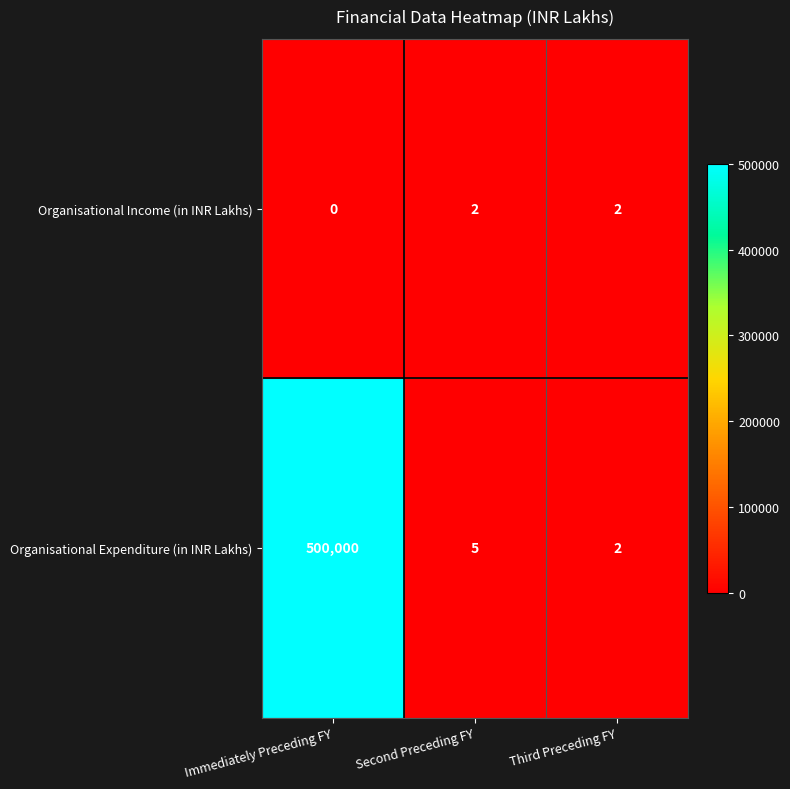

At which category does the chart reach its minimum across all series?

Immediately Preceding FY